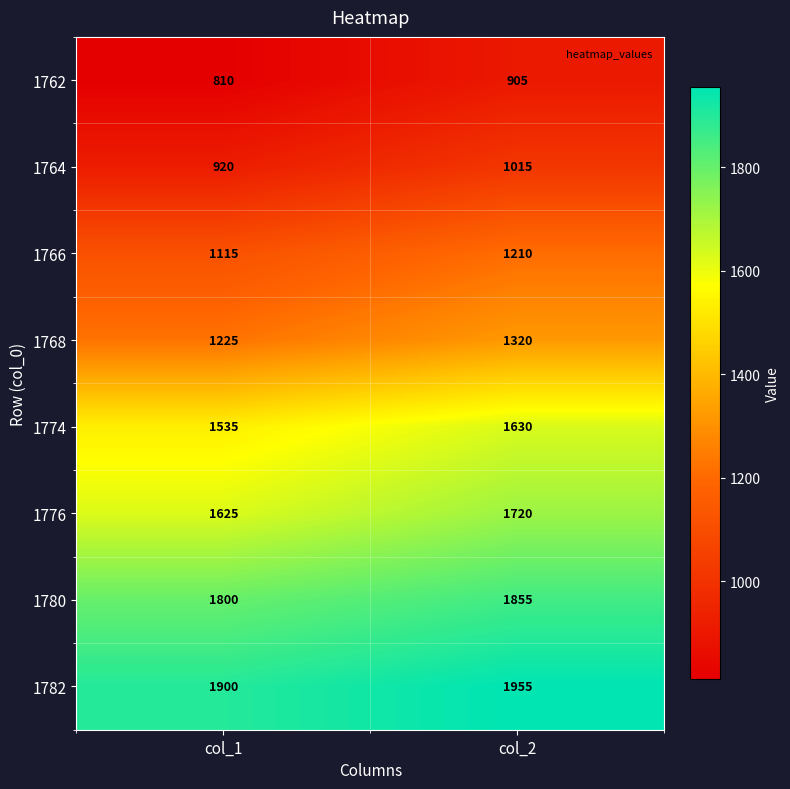

Is it true that 1768 equals 918 at col_2?

False